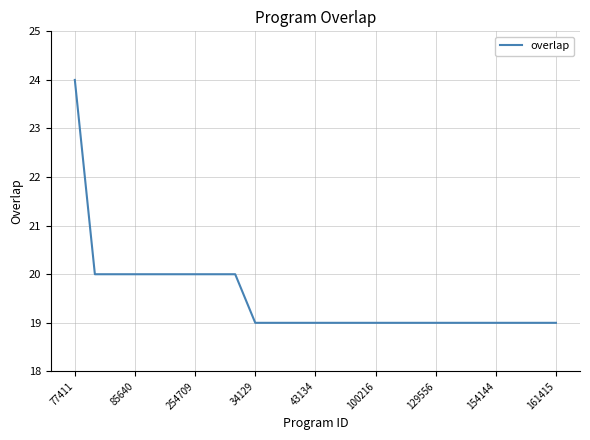

What is the maximum value shown in the chart?

24